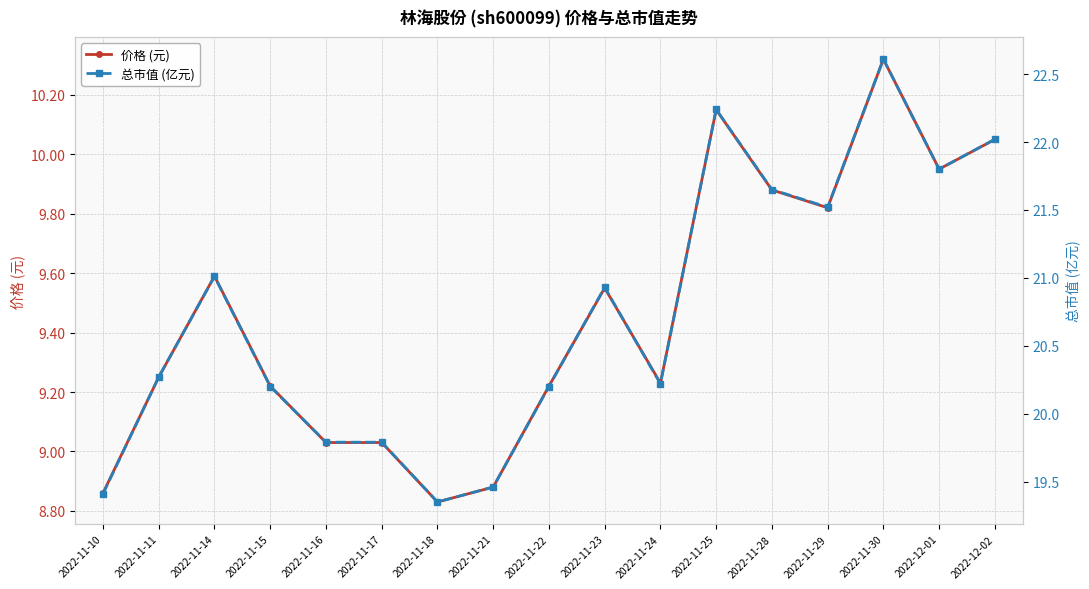

Reading left to right, list all the values displayed in this chart.

价格 (元): 2022-11-10=8.9	2022-11-11=9.2	2022-11-14=9.6	2022-11-15=9.2	2022-11-16=9.0	2022-11-17=9.0	2022-11-18=8.8	2022-11-21=8.9	2022-11-22=9.2	2022-11-23=9.6	2022-11-24=9.2	2022-11-25=10.2	2022-11-28=9.9	2022-11-29=9.8	2022-11-30=10.3	2022-12-01=9.9	2022-12-02=10.1
总市值 (亿元): 2022-11-10=19.4	2022-11-11=20.3	2022-11-14=21.0	2022-11-15=20.2	2022-11-16=19.8	2022-11-17=19.8	2022-11-18=19.4	2022-11-21=19.5	2022-11-22=20.2	2022-11-23=20.9	2022-11-24=20.2	2022-11-25=22.2	2022-11-28=21.6	2022-11-29=21.5	2022-11-30=22.6	2022-12-01=21.8	2022-12-02=22.0